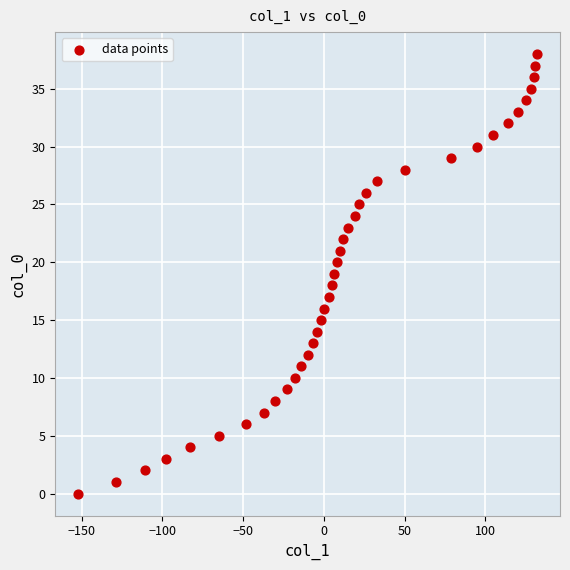

What is the range of Y values (max minus min)?

38